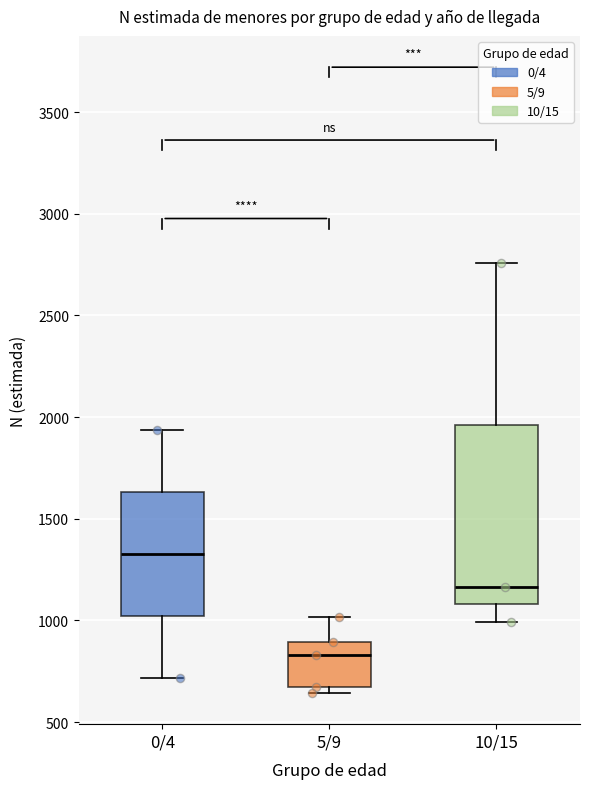

Which box has the lowest median line?

5/9